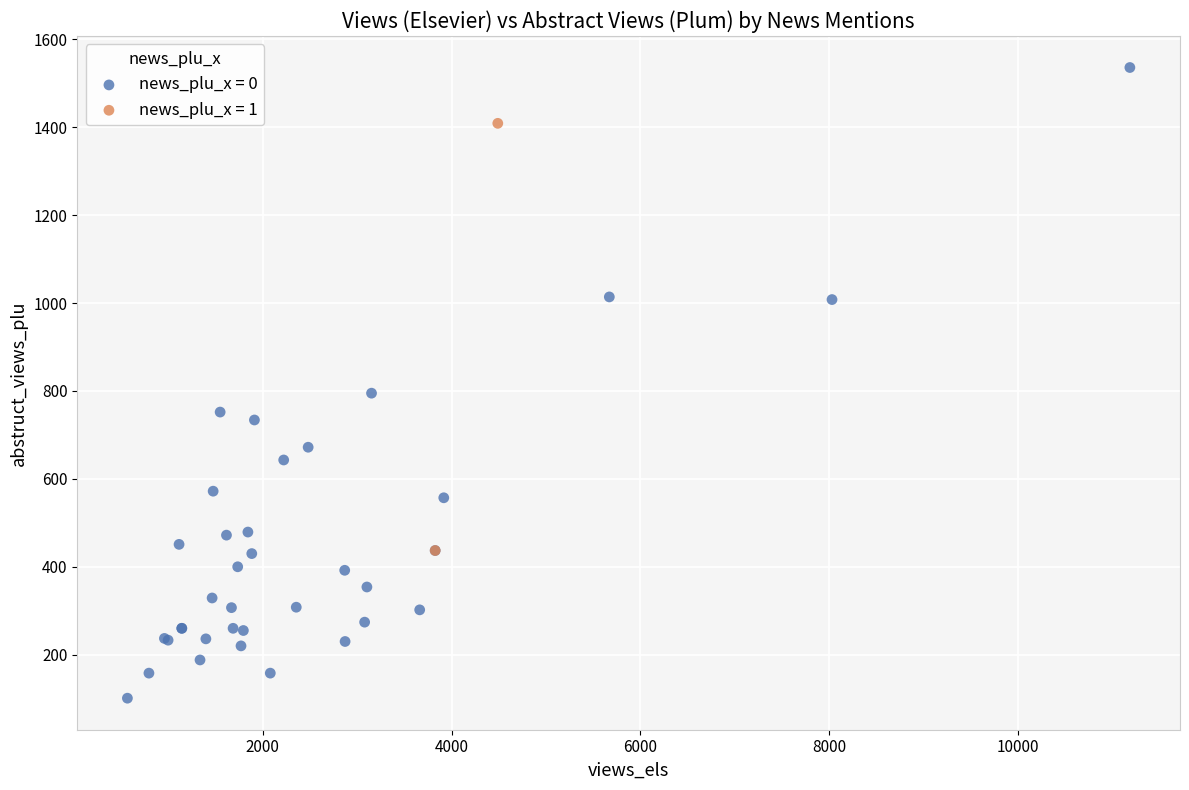

What are all the series names shown in the legend?

news_plu_x = 0, news_plu_x = 1